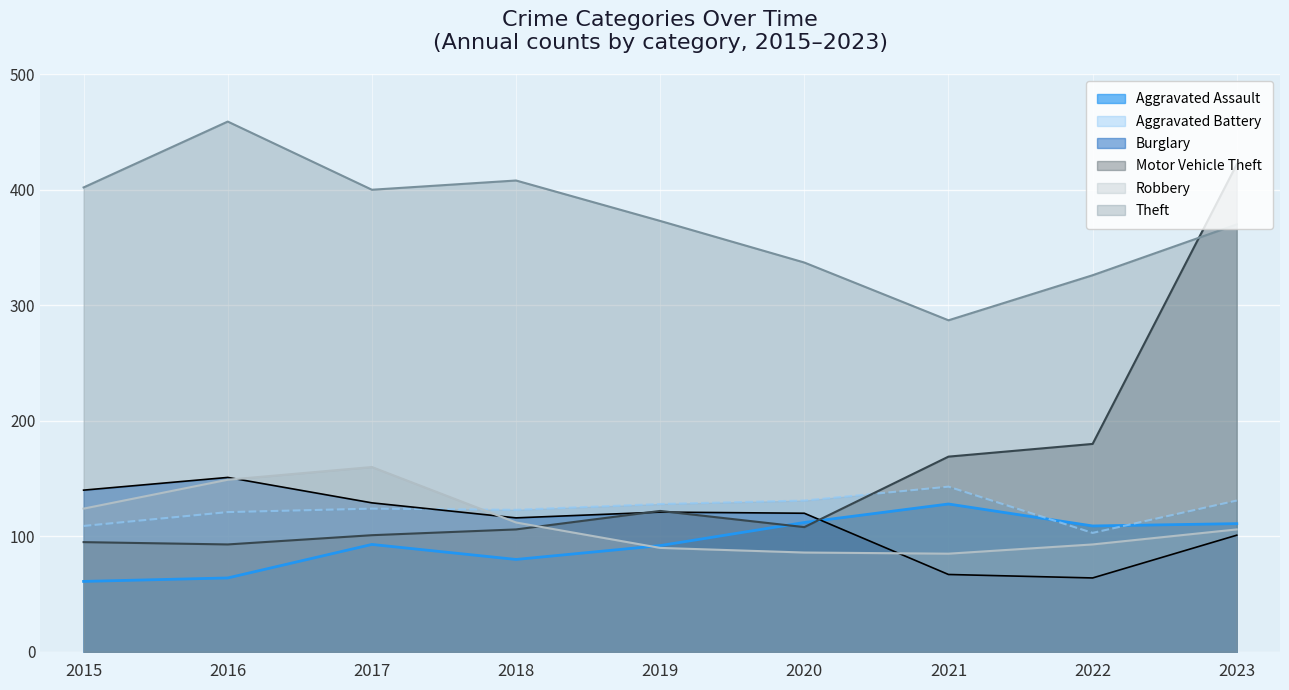

Reading right to left, extract all data points from this chart.

Aggravated Assault: 2023=111	2022=109	2021=128	2020=112	2019=92	2018=80	2017=93	2016=64	2015=61
Aggravated Battery: 2023=131	2022=103	2021=143	2020=131	2019=128	2018=123	2017=124	2016=121	2015=109
Burglary: 2023=101	2022=64	2021=67	2020=120	2019=121	2018=116	2017=129	2016=151	2015=140
Motor Vehicle Theft: 2023=422	2022=180	2021=169	2020=108	2019=122	2018=106	2017=101	2016=93	2015=95
Robbery: 2023=106	2022=93	2021=85	2020=86	2019=90	2018=112	2017=160	2016=149	2015=124
Theft: 2023=370	2022=326	2021=287	2020=337	2019=373	2018=408	2017=400	2016=459	2015=402